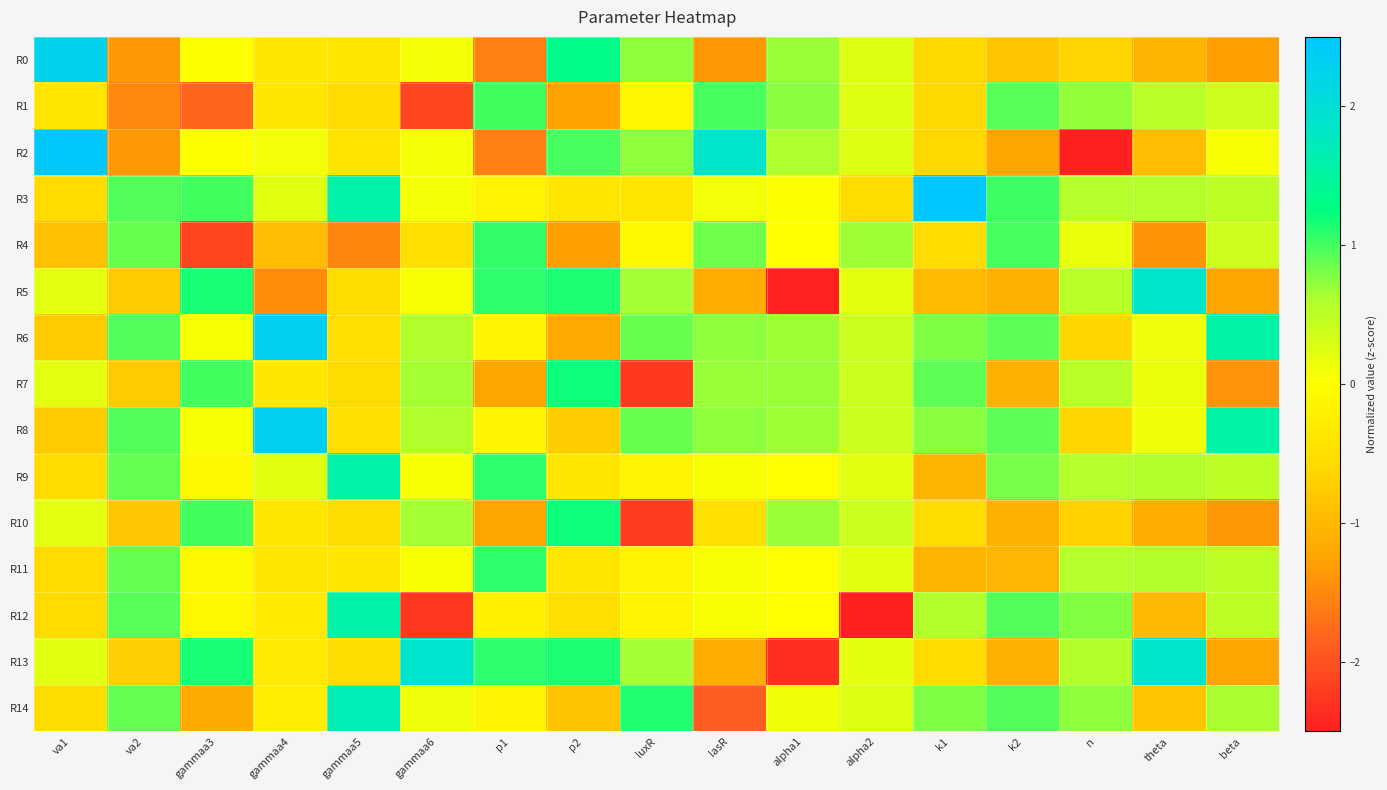

At how many categories does at least one series exceed 1?

13